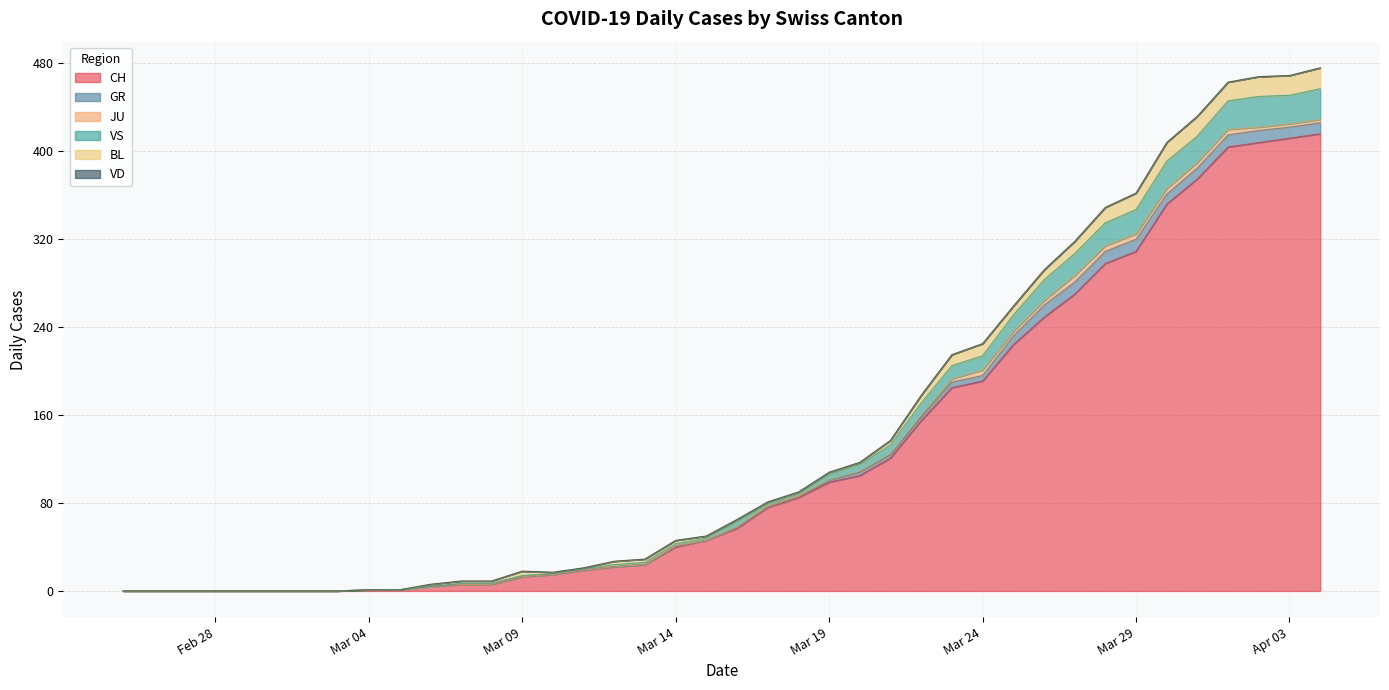

Reading left to right, transcribe all the data shown in this chart.

CH: 0	0	0	0	0	0	0	0	1	1	4	6	6	13	15	19	22	24	40	46	57	76	85	99	105	121	155	185	191	224	249	270	298	309	352	375	404	408	412	416
GR: 0	0	0	0	0	0	0	0	0	0	0	0	0	0	0	0	0	0	1	0	1	1	1	2	3	3	3	5	5	8	11	11	11	11	9	10	11	11	10	10
JU: 0	0	0	0	0	0	0	0	0	0	0	0	0	0	0	0	0	0	0	0	0	0	0	0	1	1	2	3	5	4	4	6	5	5	5	5	5	3	3	3
VS: 0	0	0	0	0	0	0	0	0	0	0	1	1	1	1	1	2	2	2	2	5	2	2	5	6	8	11	12	13	15	19	20	21	22	25	24	26	28	26	28
BL: 0	0	0	0	0	0	0	0	0	0	2	2	2	4	1	1	3	3	3	2	2	2	2	2	2	4	7	10	11	8	9	11	14	15	17	18	17	18	18	19
VD: 0	0	0	0	0	0	0	0	0	0	0	0	0	0	0	0	0	0	0	0	0	0	0	0	0	0	0	0	0	0	0	0	0	0	0	0	0	0	0	0